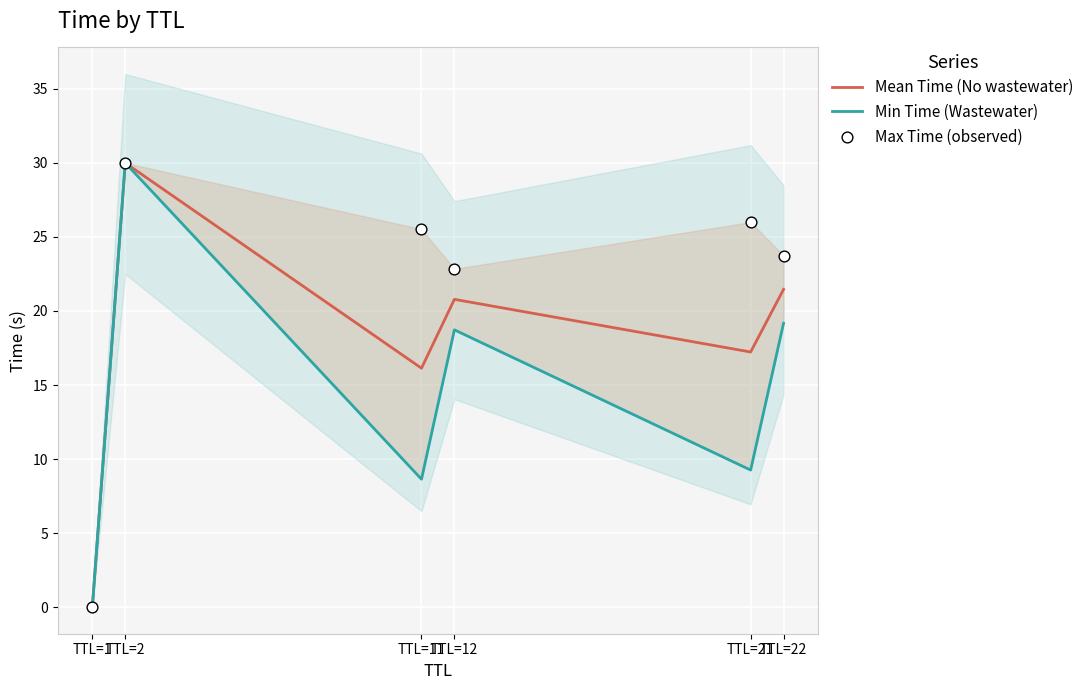

Which series contains the highest Y value?

Mean Time (No wastewater)